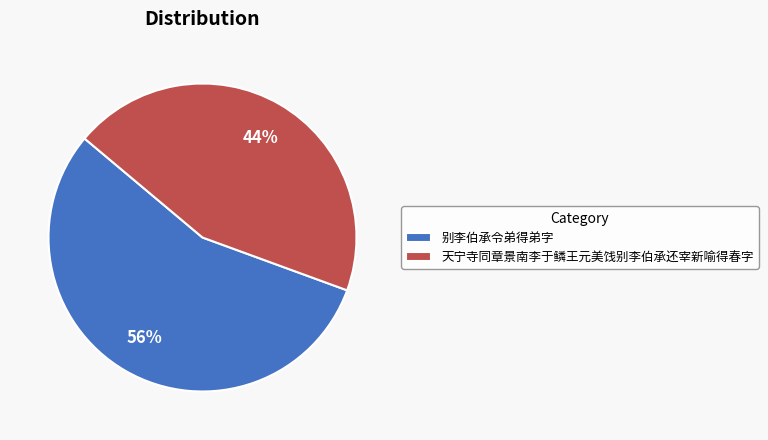

Do 别李伯承令弟得弟字 and 天宁寺同章景南李于鳞王元美饯别李伯承还宰新喻得春字 together represent more than half of the pie?

Yes